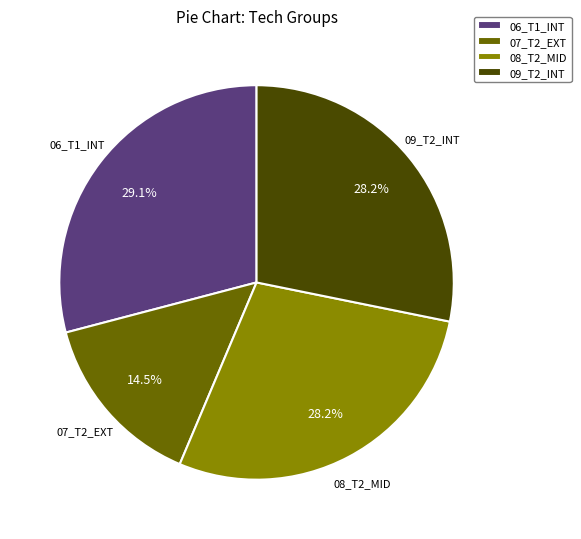

Is there a majority slice in this chart?

No